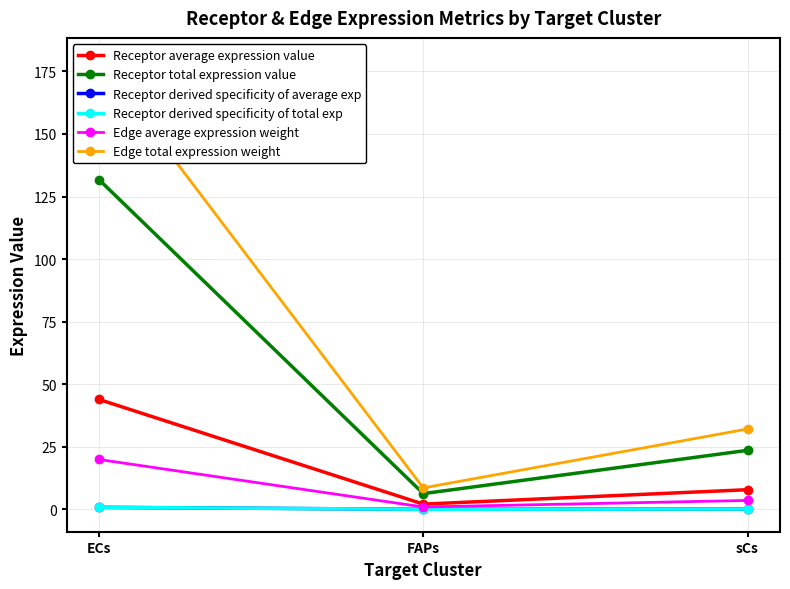

Which has a higher value, ECs or FAPs?

ECs